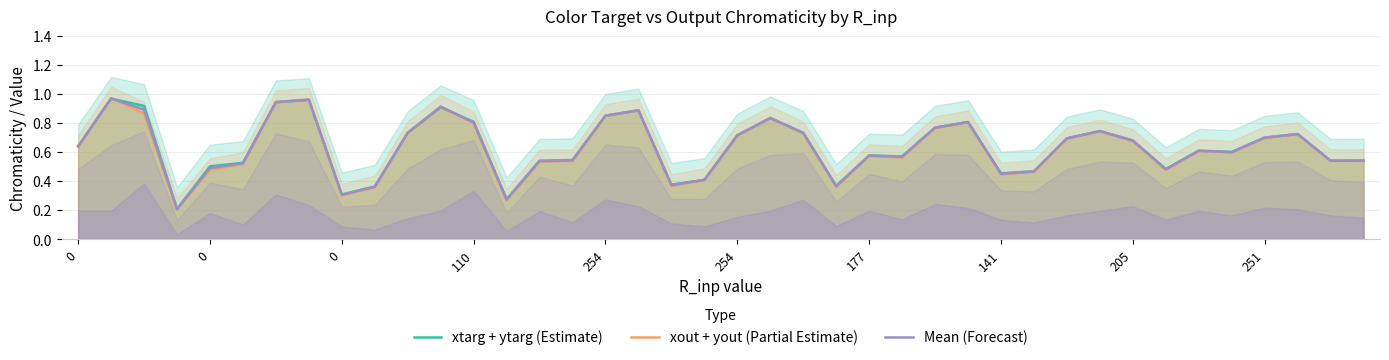

How many distinct data groups are displayed?

3